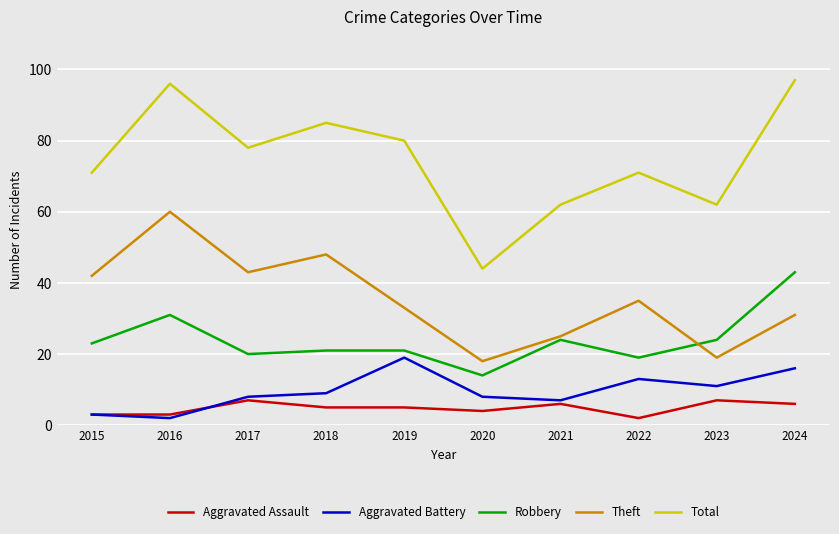

True or false: Theft has a value of 35 at 2022.

True